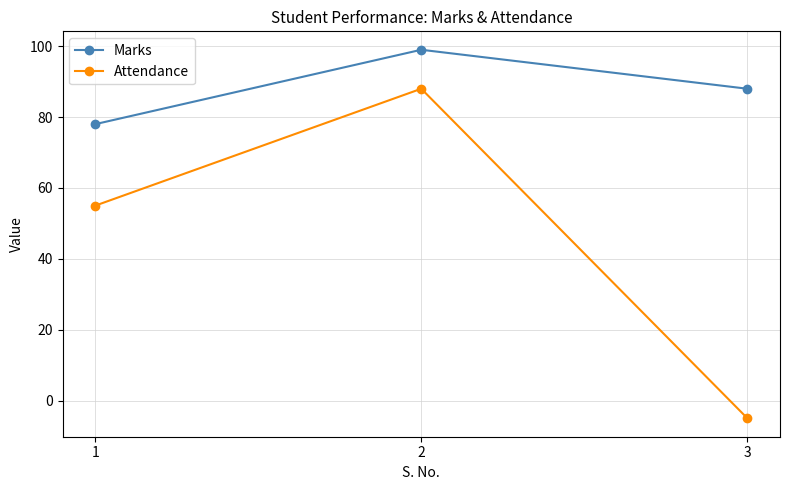

What is the average value of the Marks series?

88